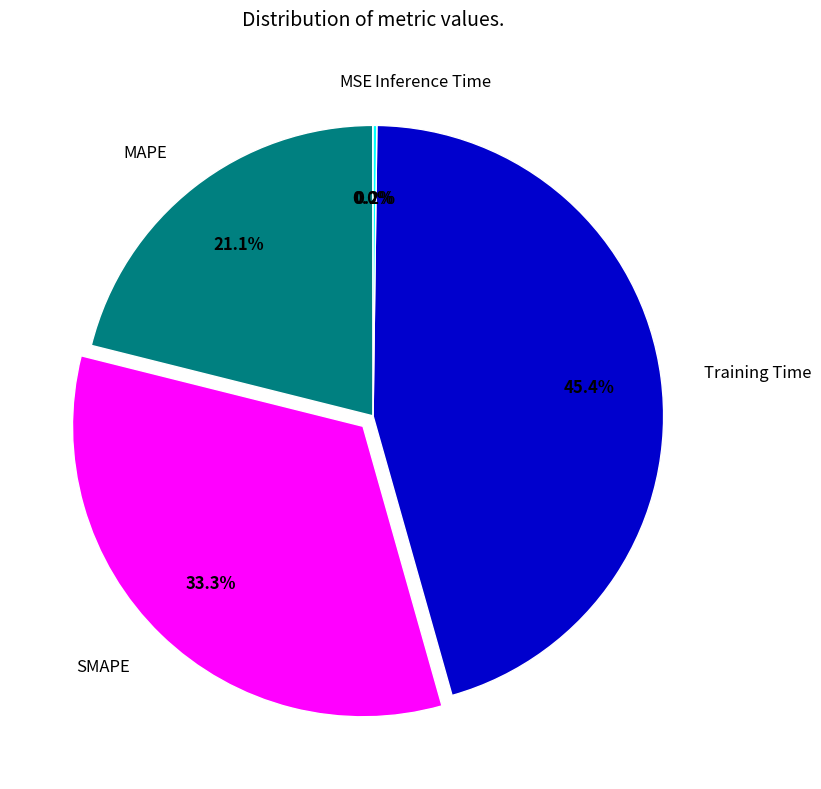

Is Training Time the majority of the pie?

No